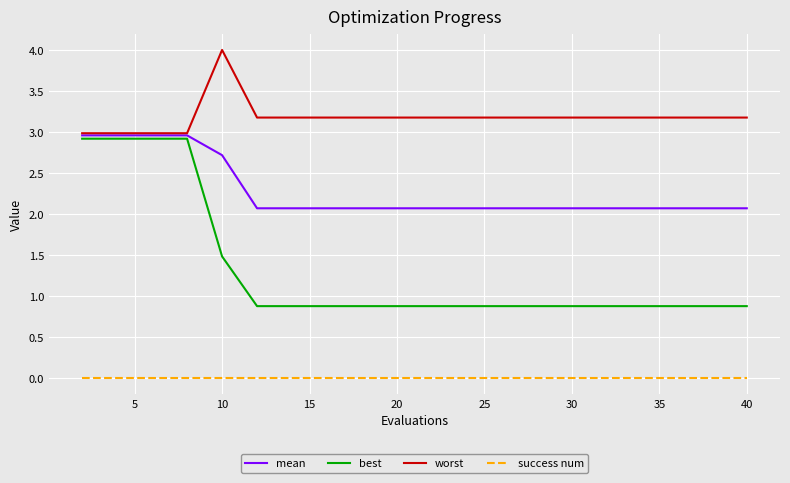

True or false: best and success num cross at least once.

False